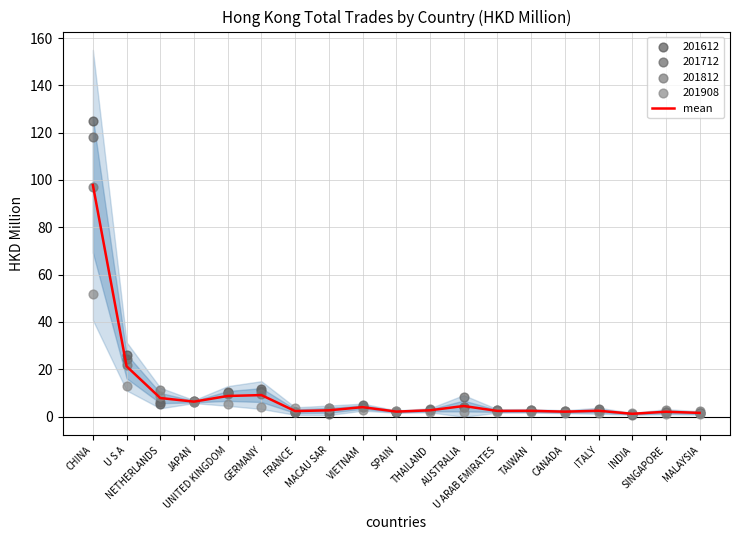

What is the ratio of the value at GERMANY to the value at ITALY?

3.7